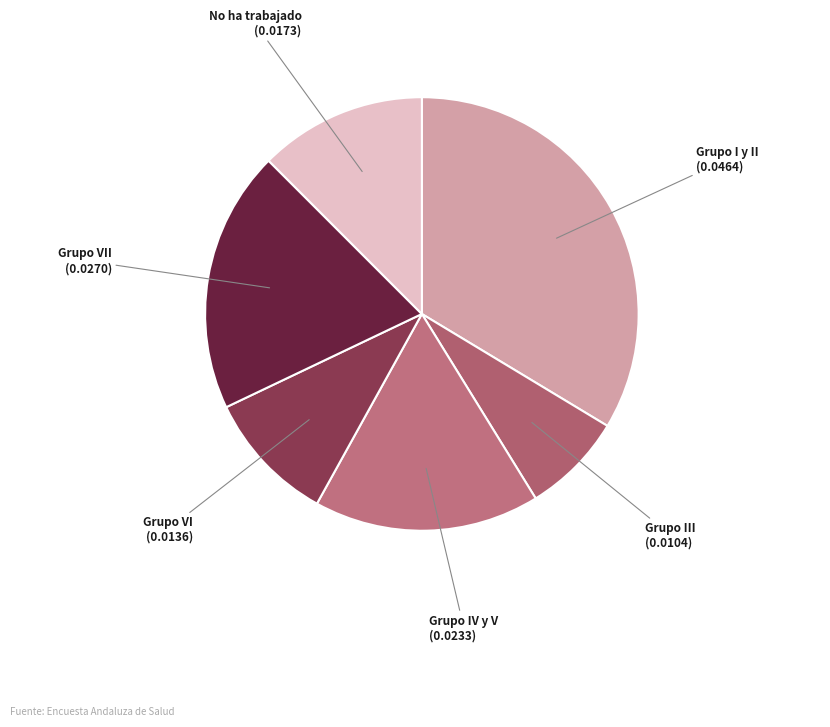

Does any single category account for the majority?

No